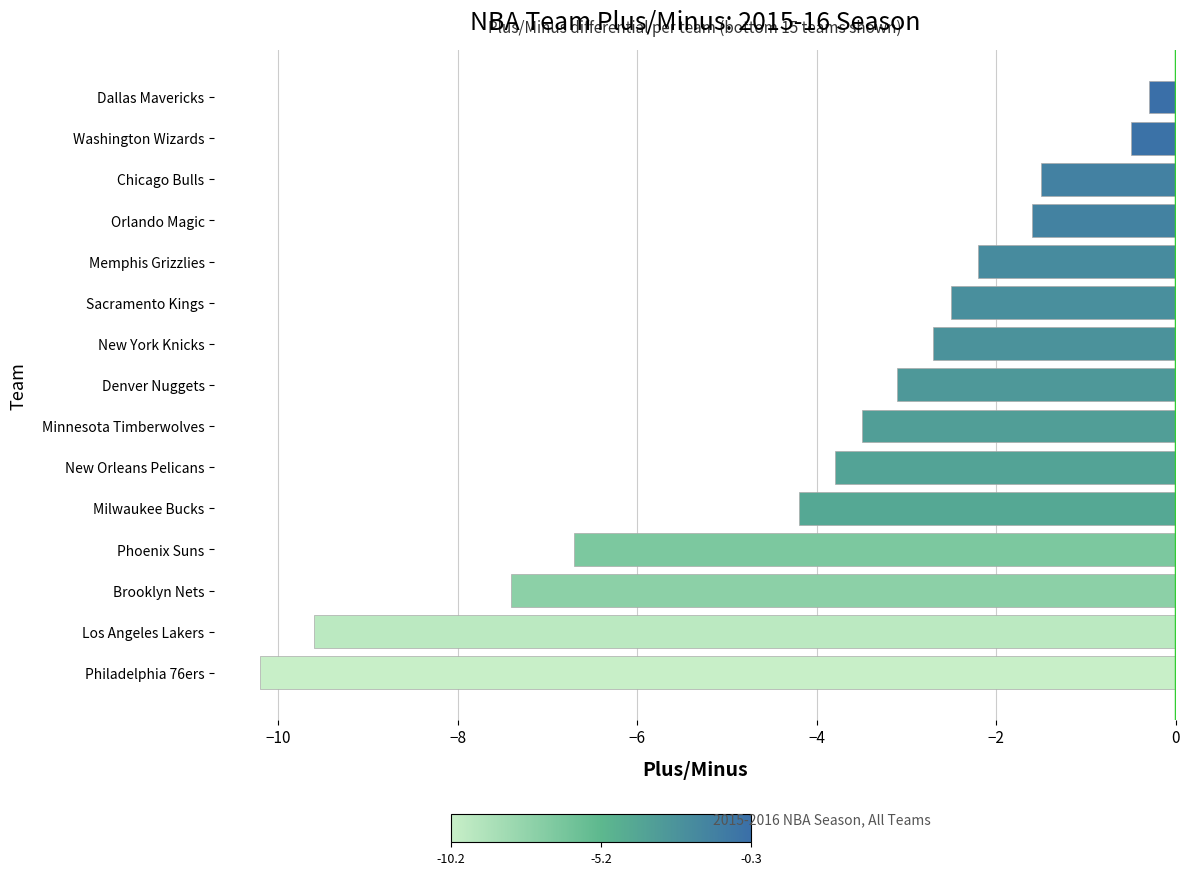

Which category has the lowest value across all series?

Philadelphia 76ers